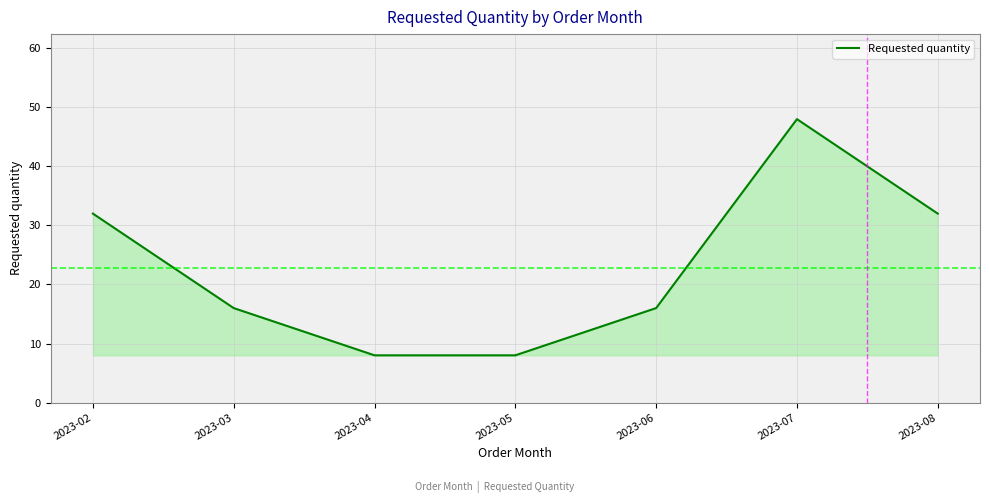

Is it true that the value at 2023-04 is 8?

True